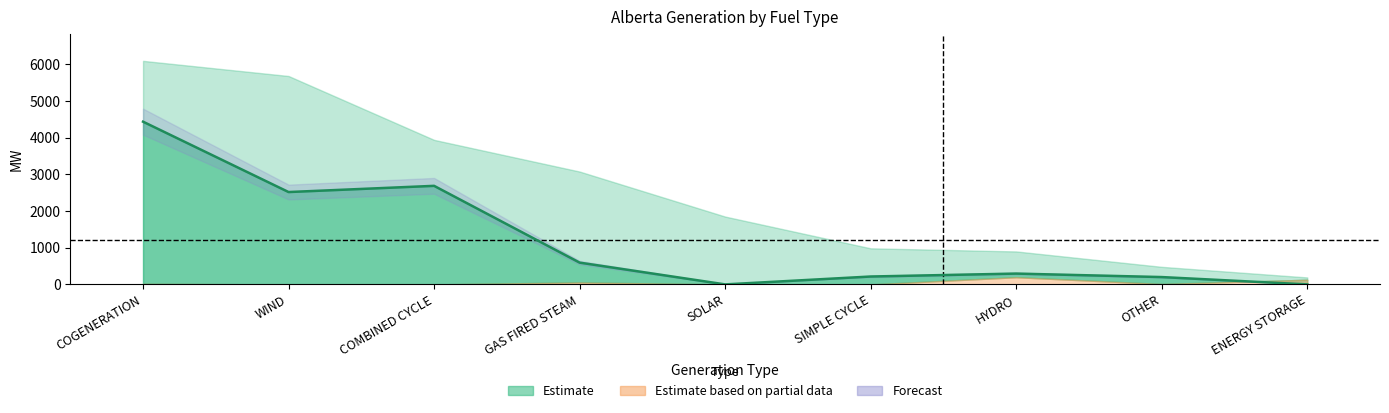

Does the chart have visible grid lines?

No